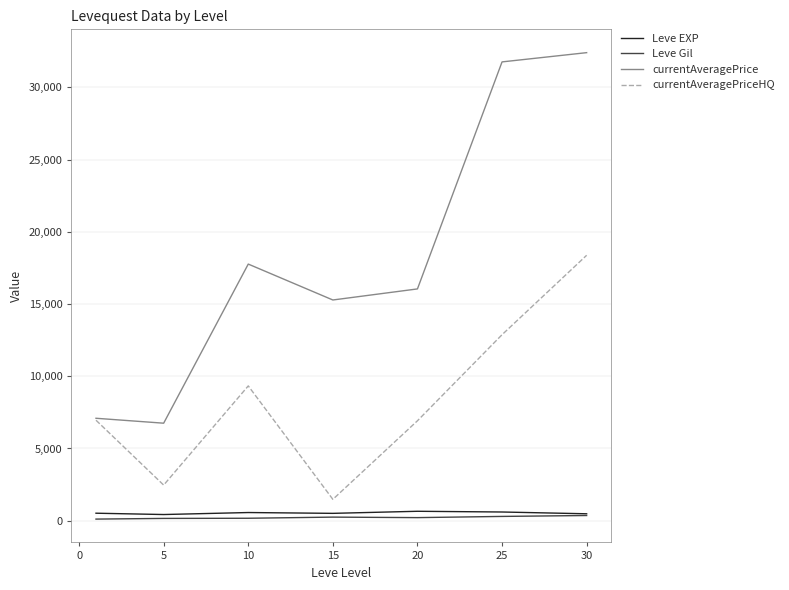

Which series has the largest total across all categories?

currentAveragePrice